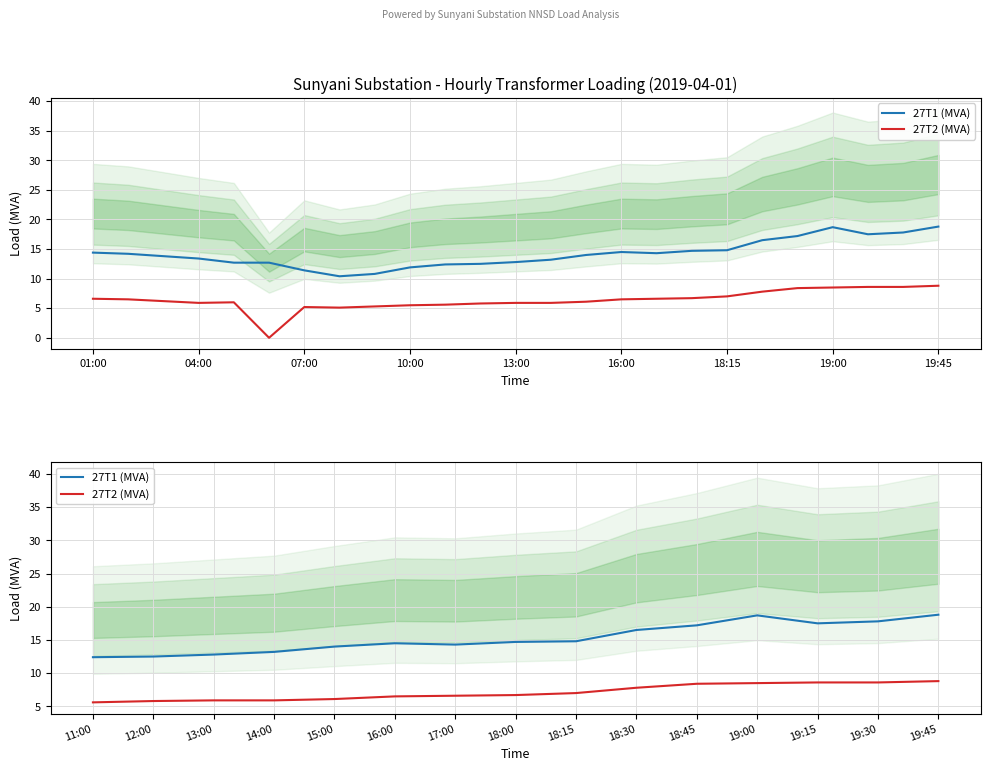

What is the average value of the 27T1 (MVA) series?

15.3